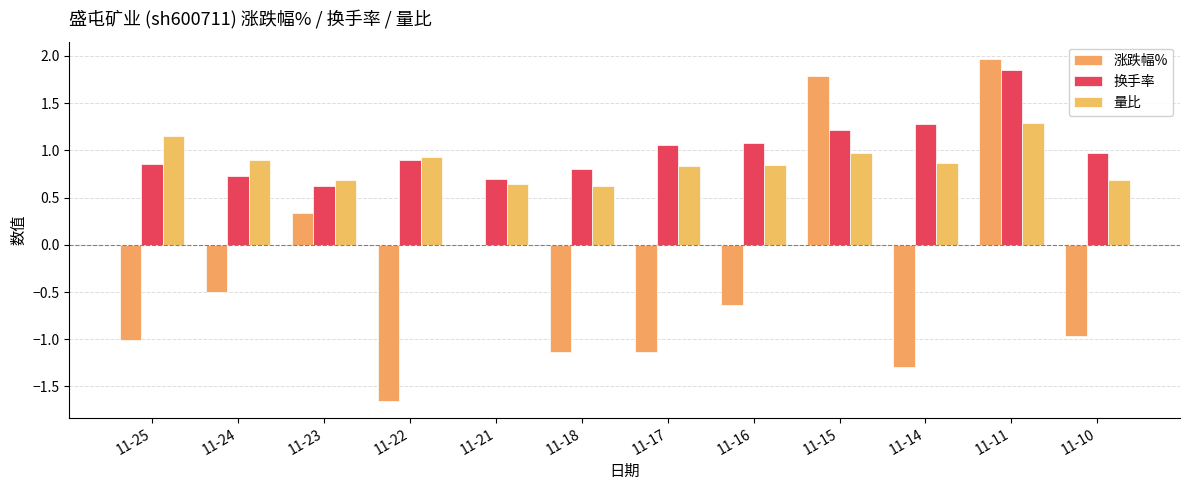

Are the bars horizontal?

No